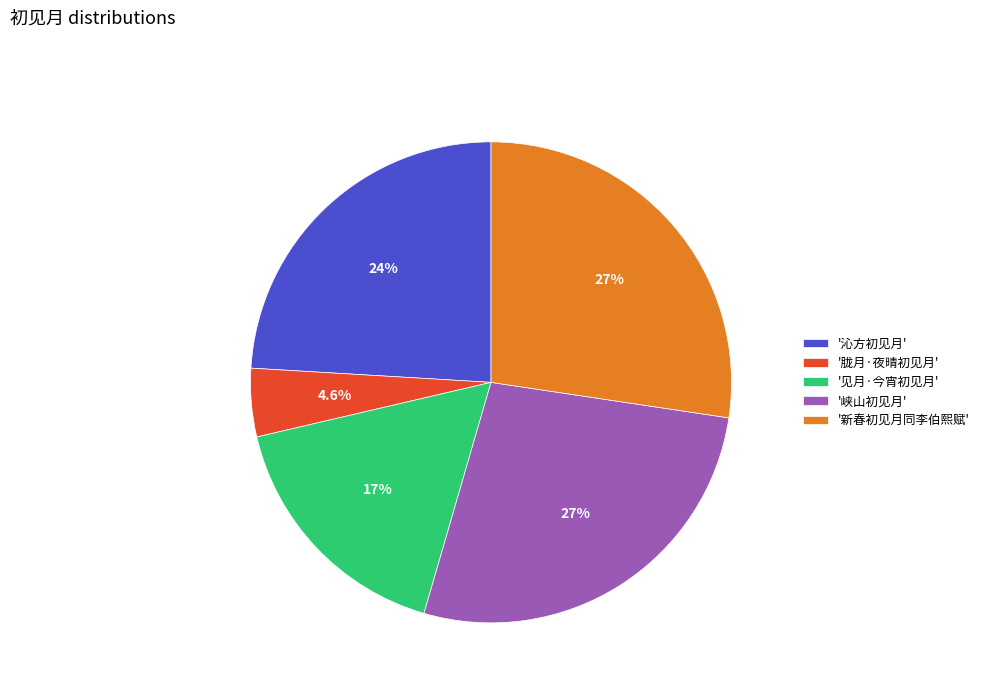

To the nearest percent, what is the difference between the largest and smallest slice percentages?

23%